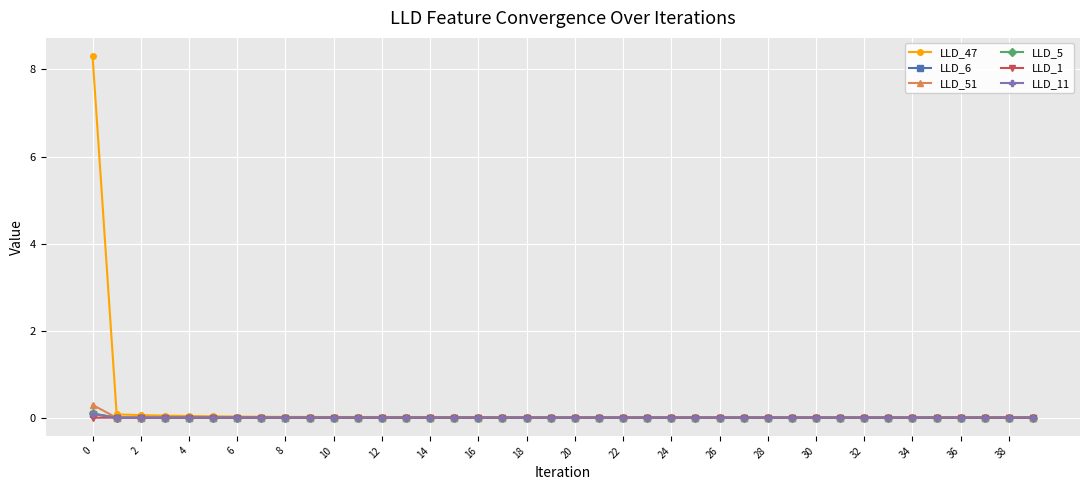

True or false: LLD_51 has more than 1 interior local peaks.

True